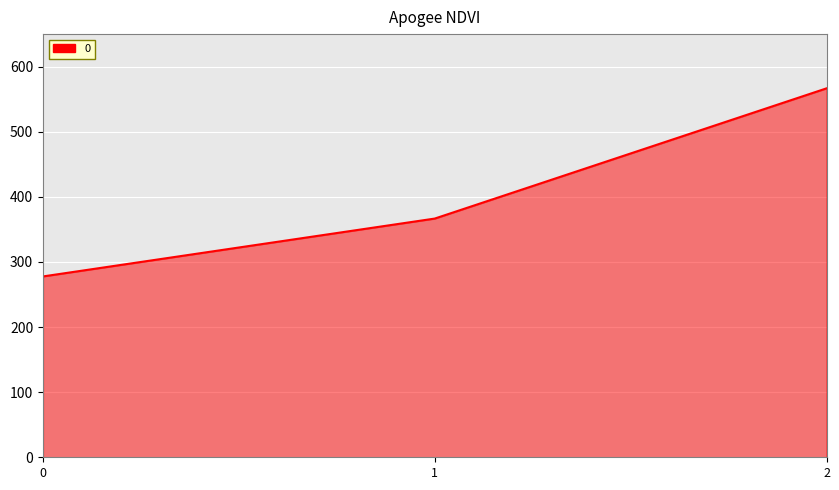

How many series are shown in this chart?

1